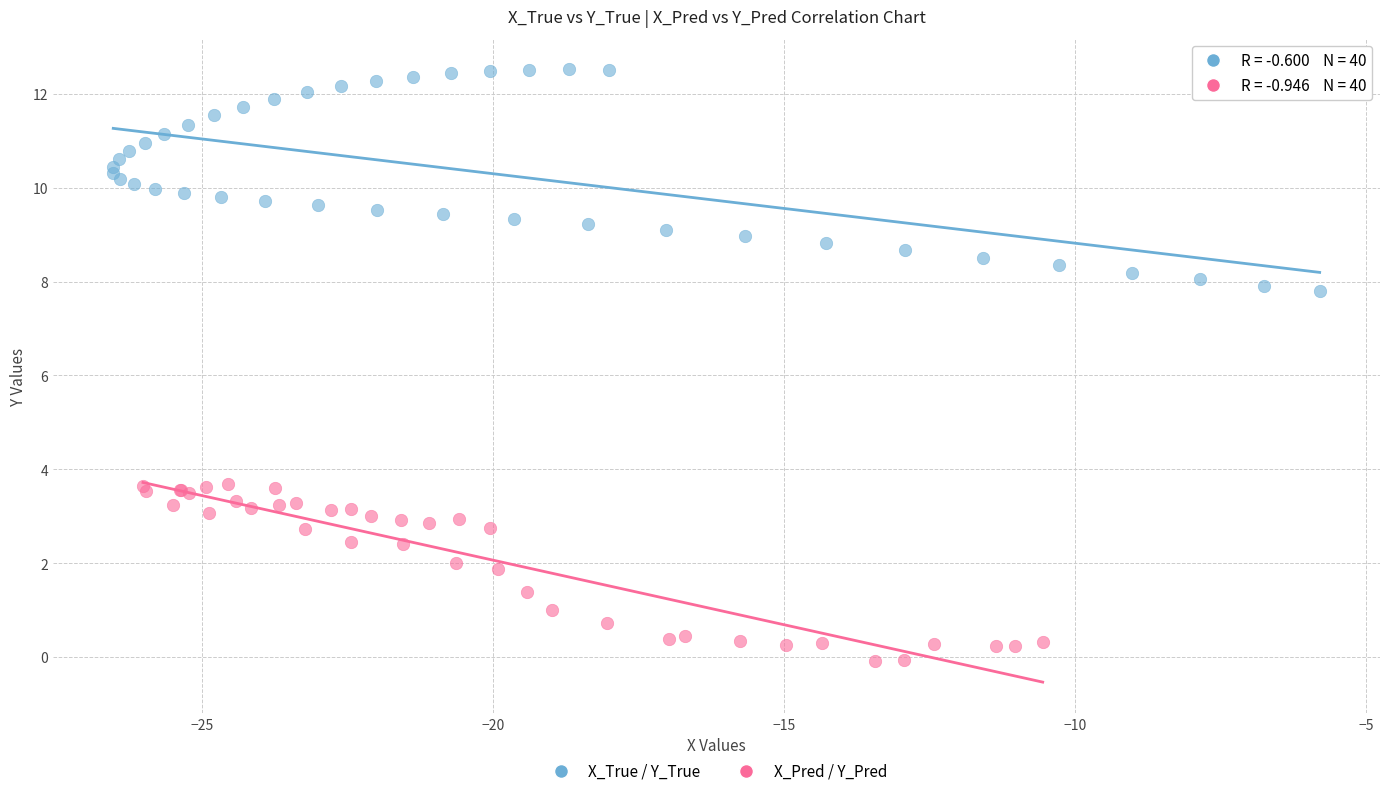

Which series has the largest Y range (max minus min)?

X_True / Y_True